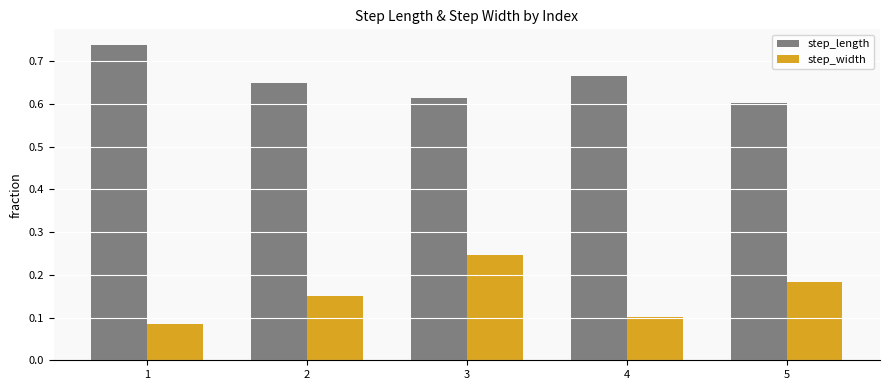

What is the sum of the step_length values at 2 and 1?

1.4